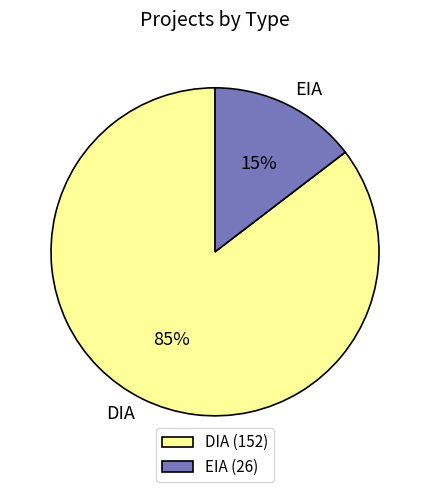

Is it true that DIA is 85% of the pie?

True